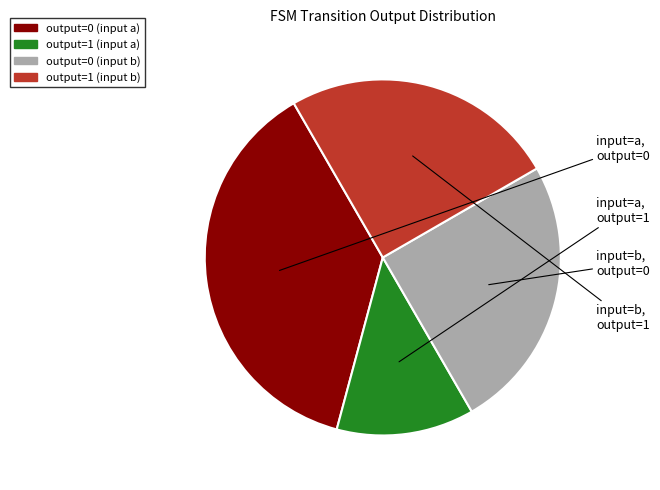

Does any single category account for the majority?

No